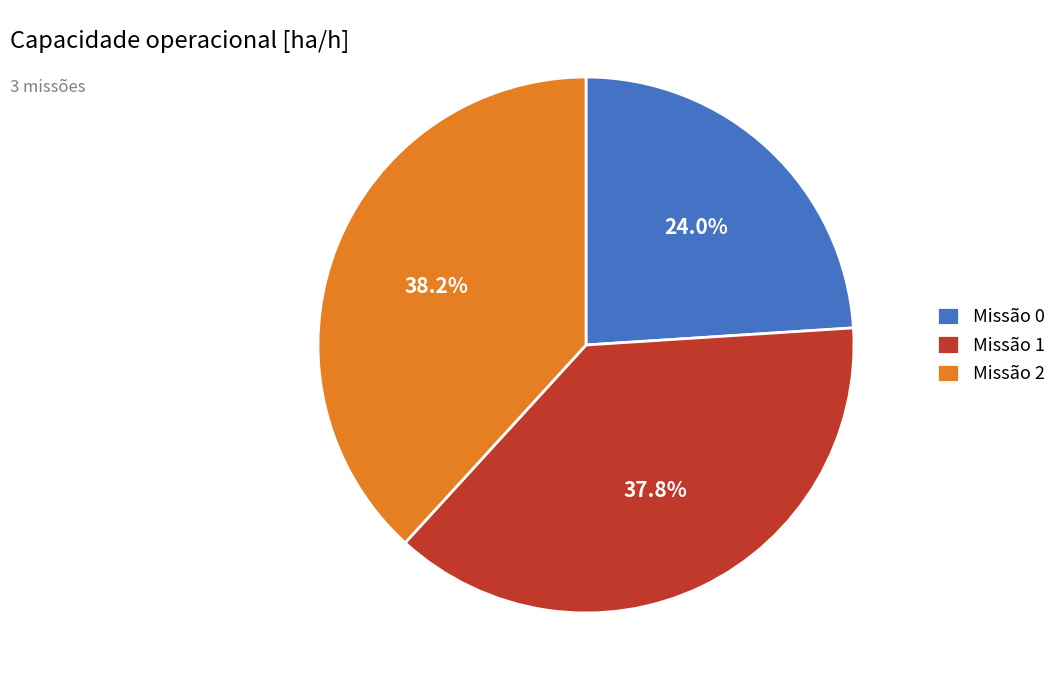

How many slices are in this pie chart?

3